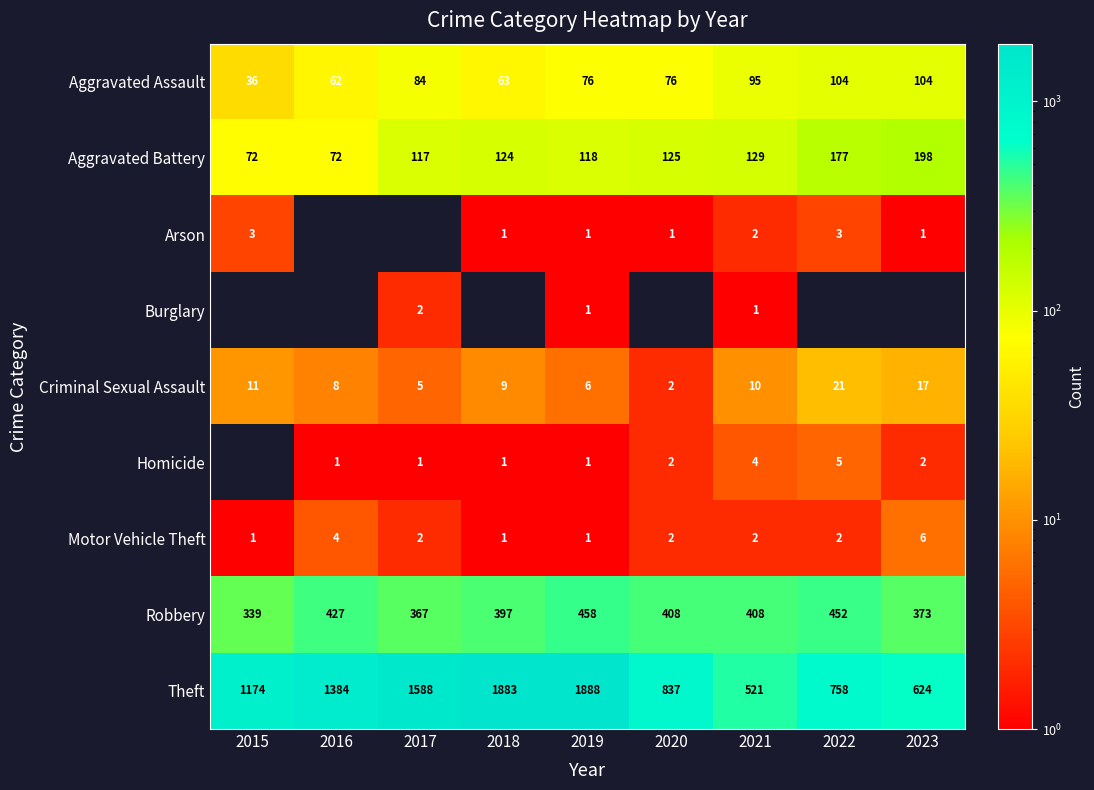

What is the total value across all series at 2015?

1636